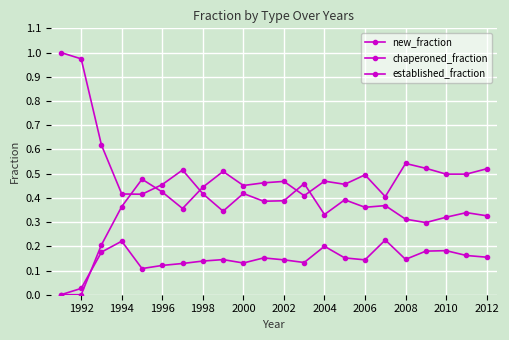

How many data points does each series have?

22